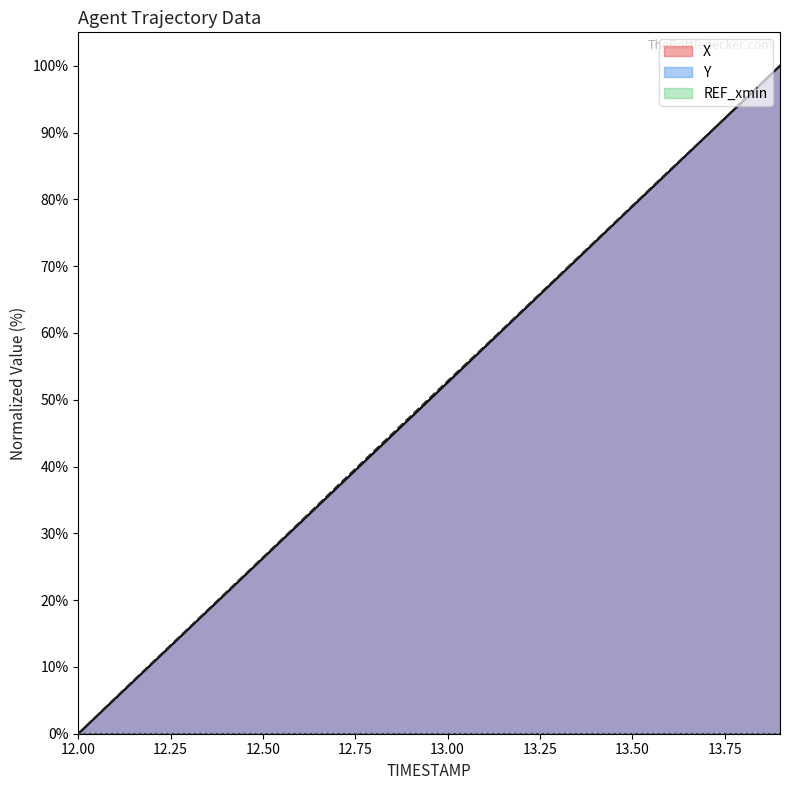

At how many categories does at least one series exceed 76?

5